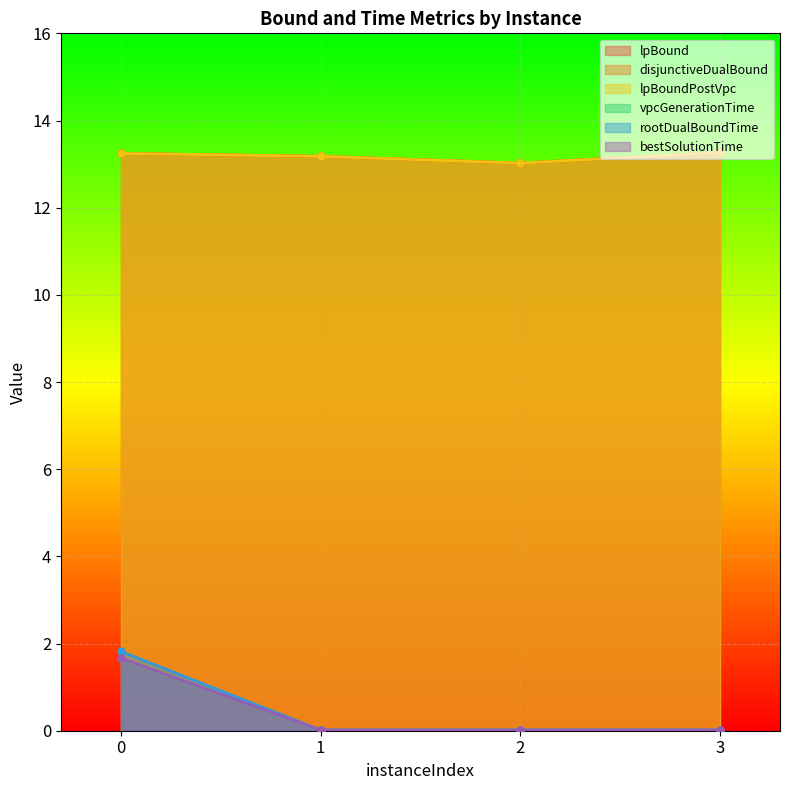

True or false: rootDualBoundTime and lpBound cross at least once.

False